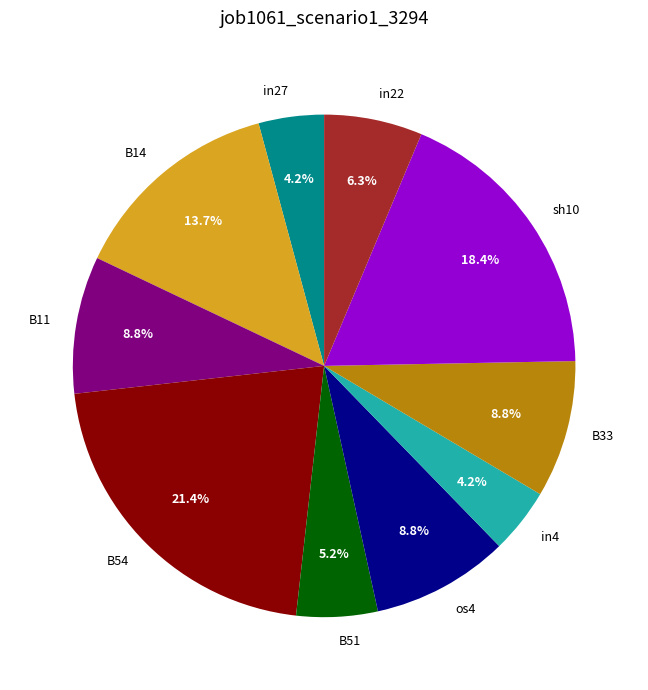

The B14 slice represents 14% of the pie. True or false?

True